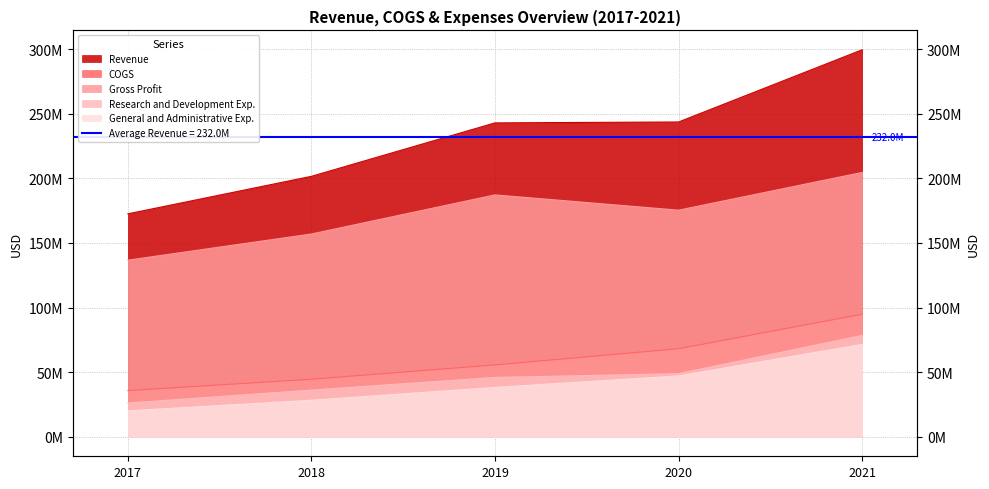

What value does the Revenue series have at 2018, to the nearest 10?

201562000